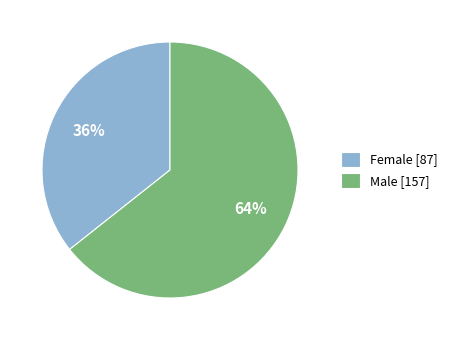

To the nearest percent, what is the combined percentage of Female [87] and Male [157]?

100%